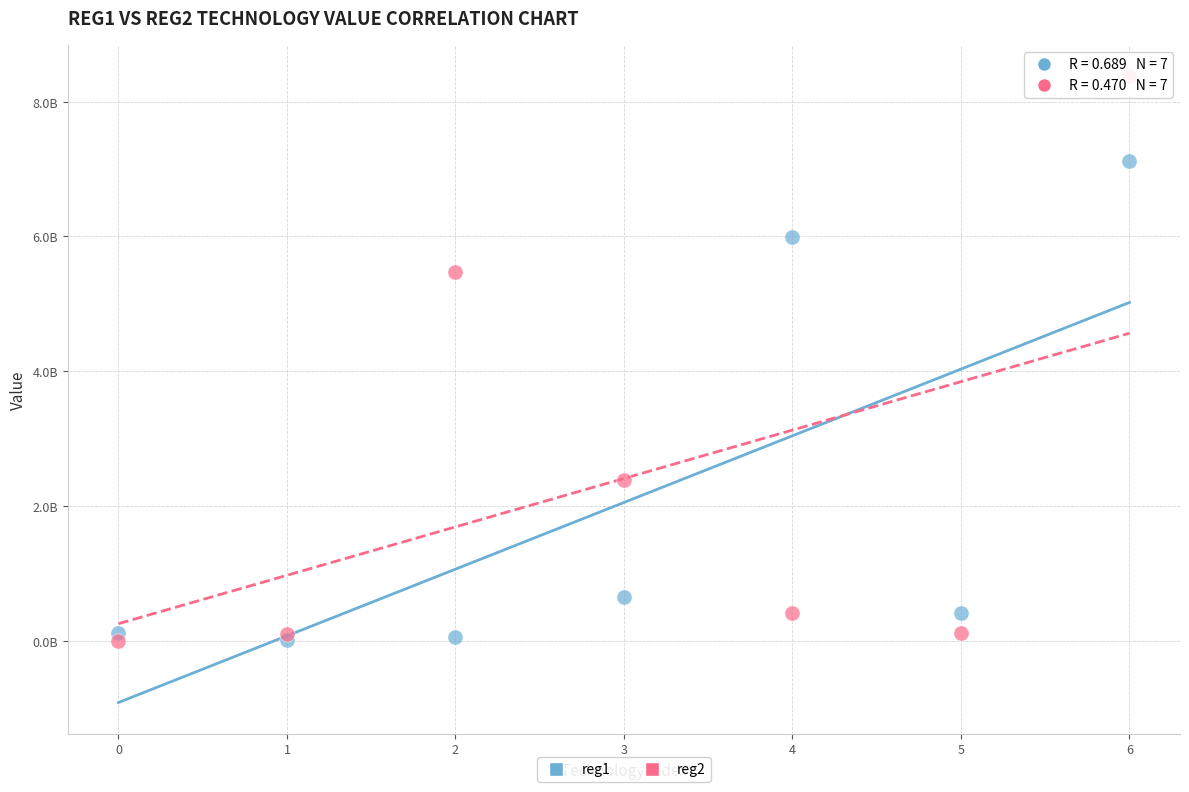

What are all the series names shown in the legend?

reg1, reg2